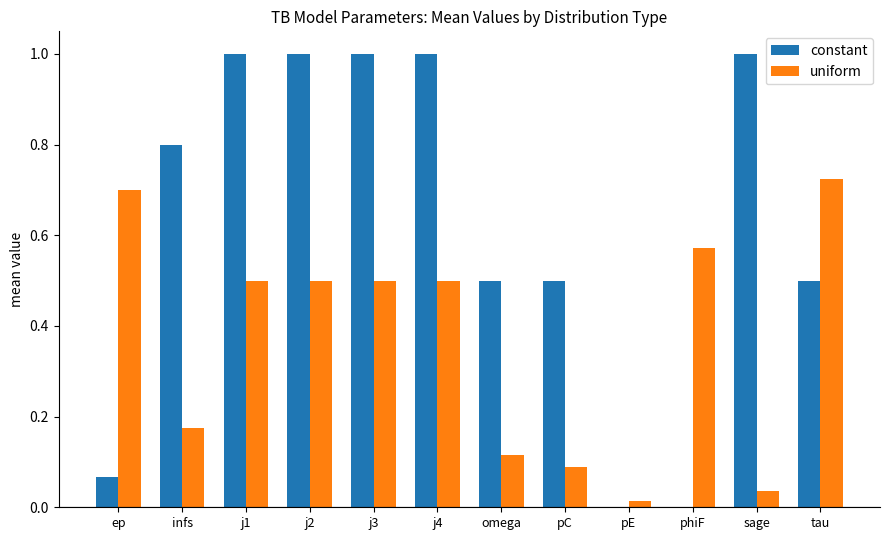

What is the total value across all series at ep?

0.8